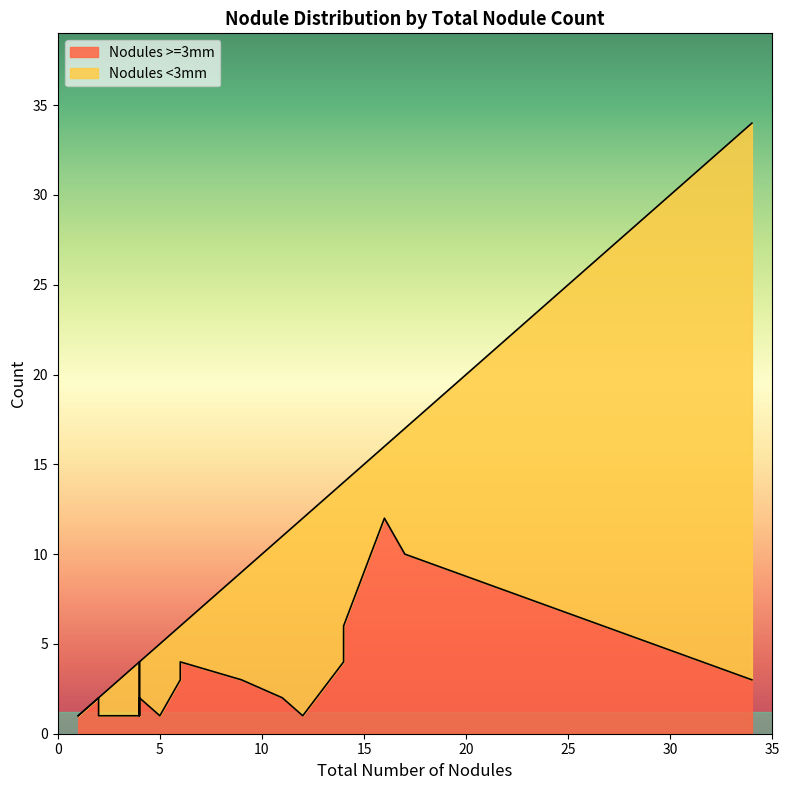

Rank the series by their average value, from lowest to highest.

Nodules >=3mm, Nodules <3mm